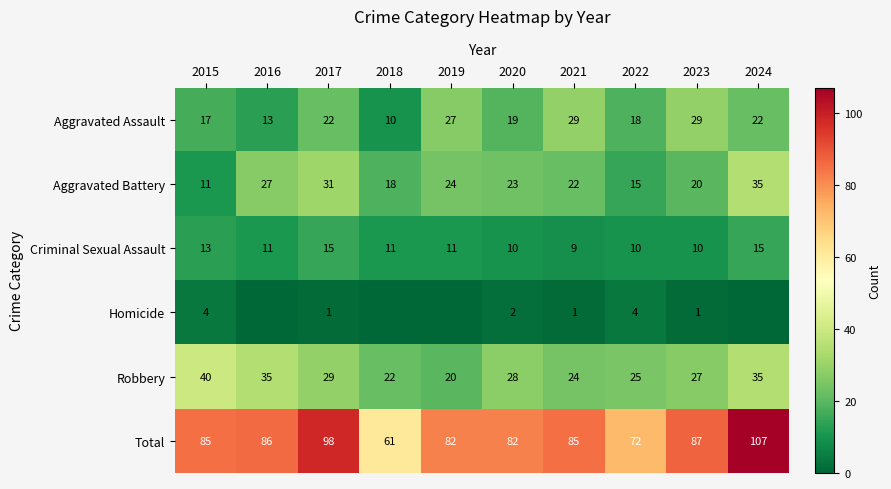

What is the total value across all series at 2023?

174